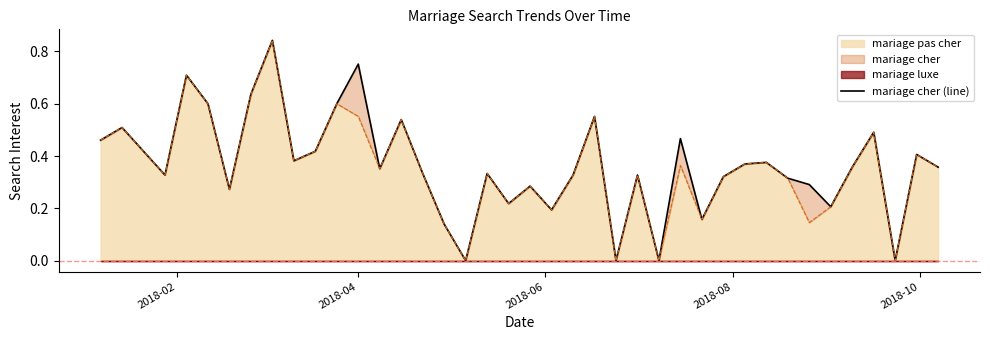

What is the maximum value shown in the chart?

0.8